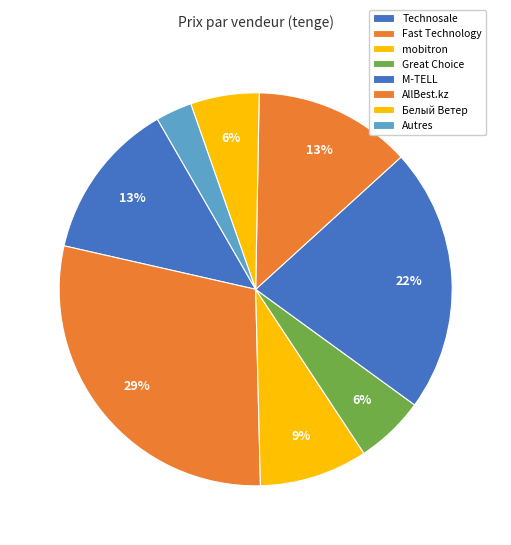

Does mobitron account for over 50% of the chart?

No